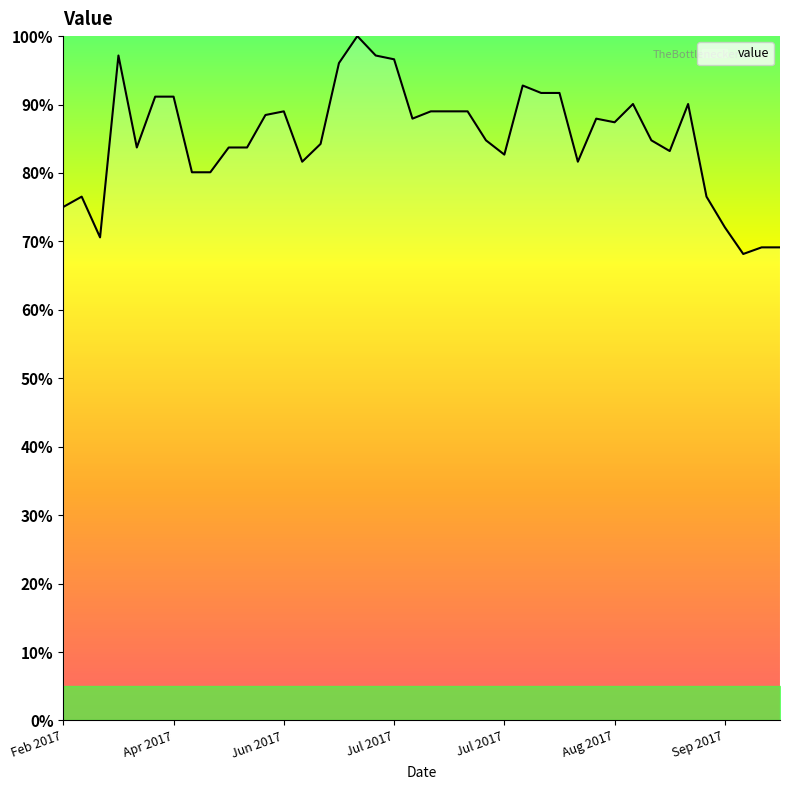

What is the greatest value displayed?

100.0